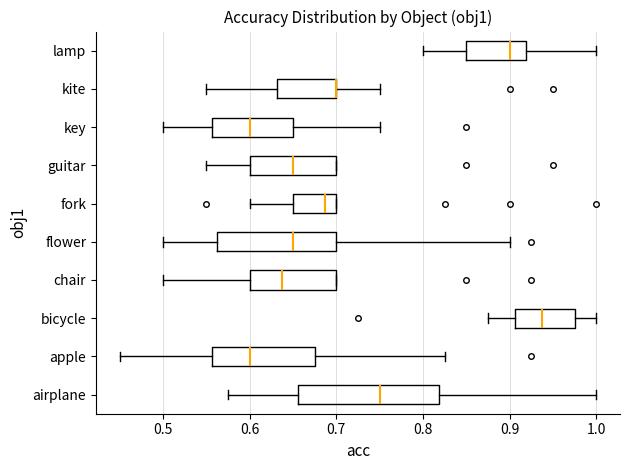

Where does the left whisker of the box for airplane end on the x-axis? The values are not printed on the chart, so give them approximately, as read against the axis.

0.58